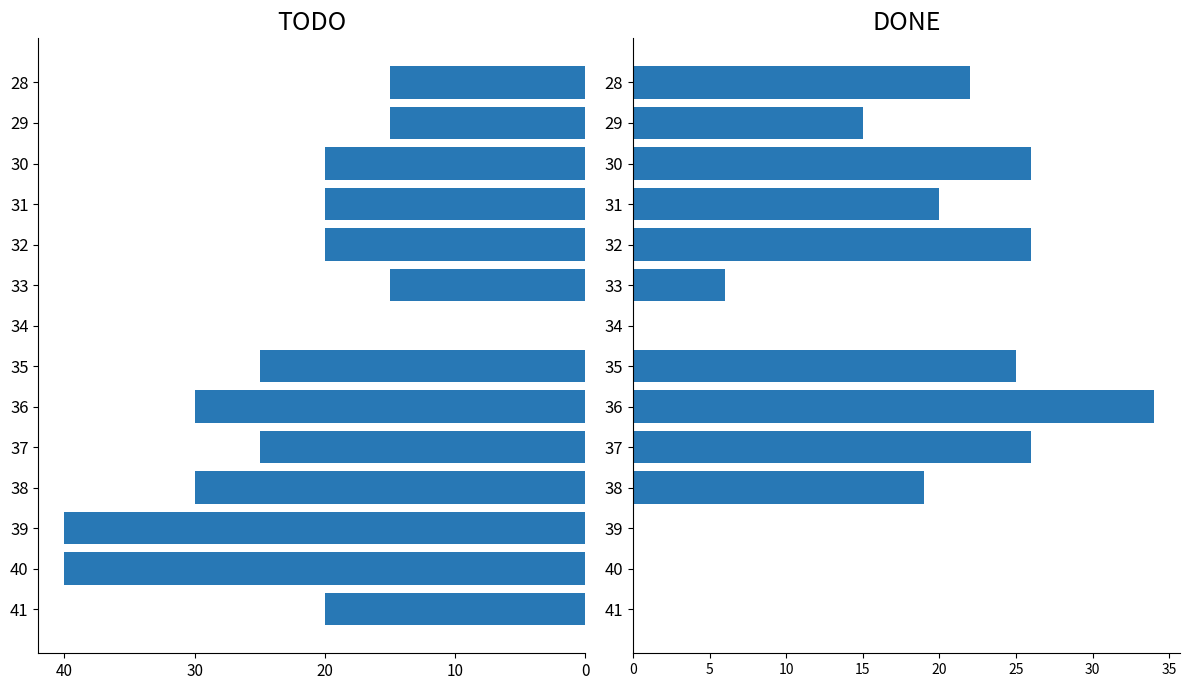

True or false: TODO has a value of -39 at 37.

False